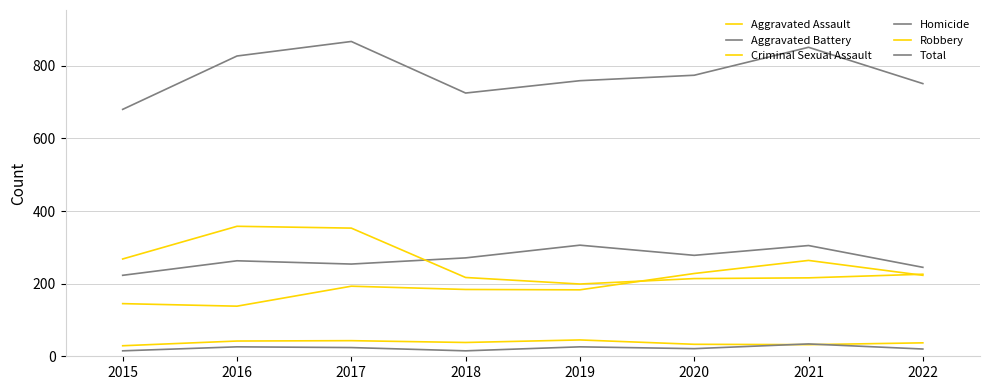

Does the chart display data point markers on the line(s)?

No